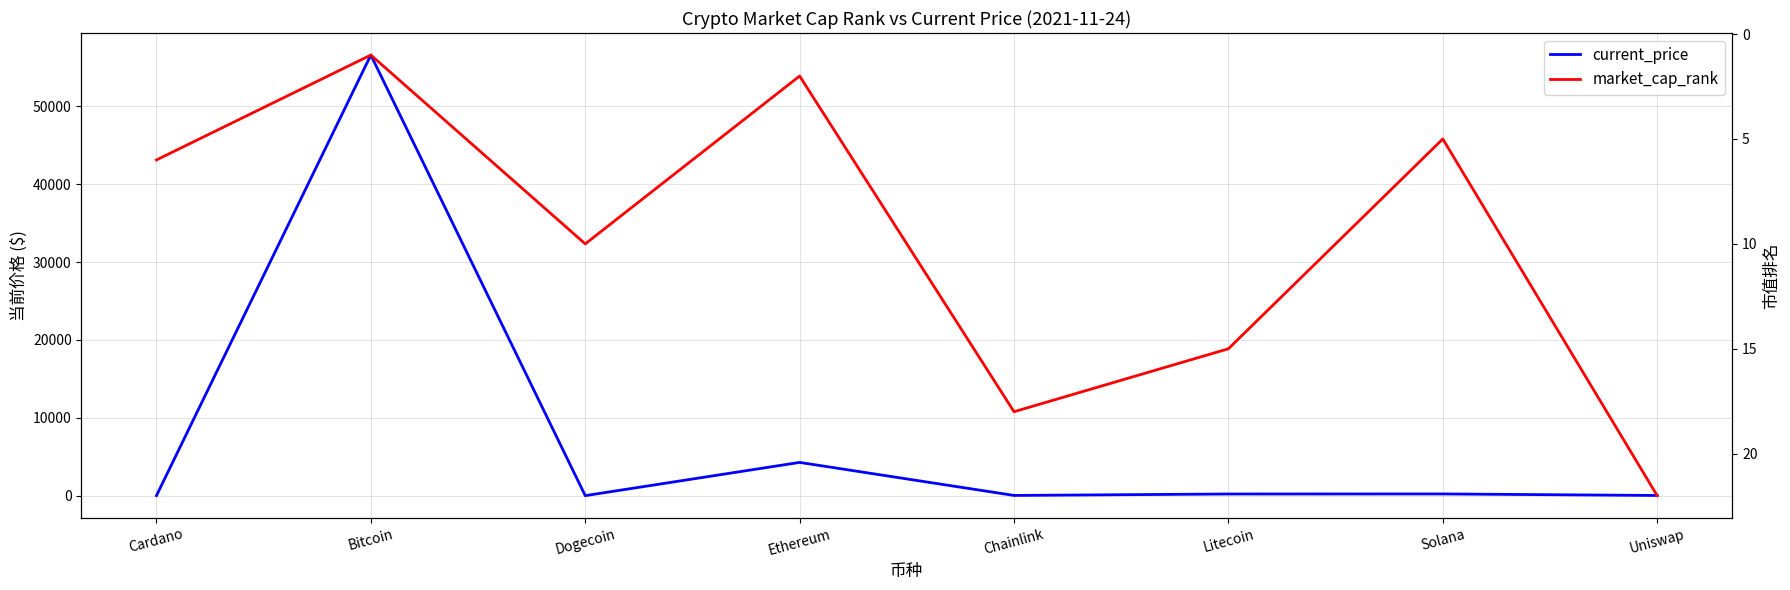

True or false: current_price and market_cap_rank intersect in this chart.

True